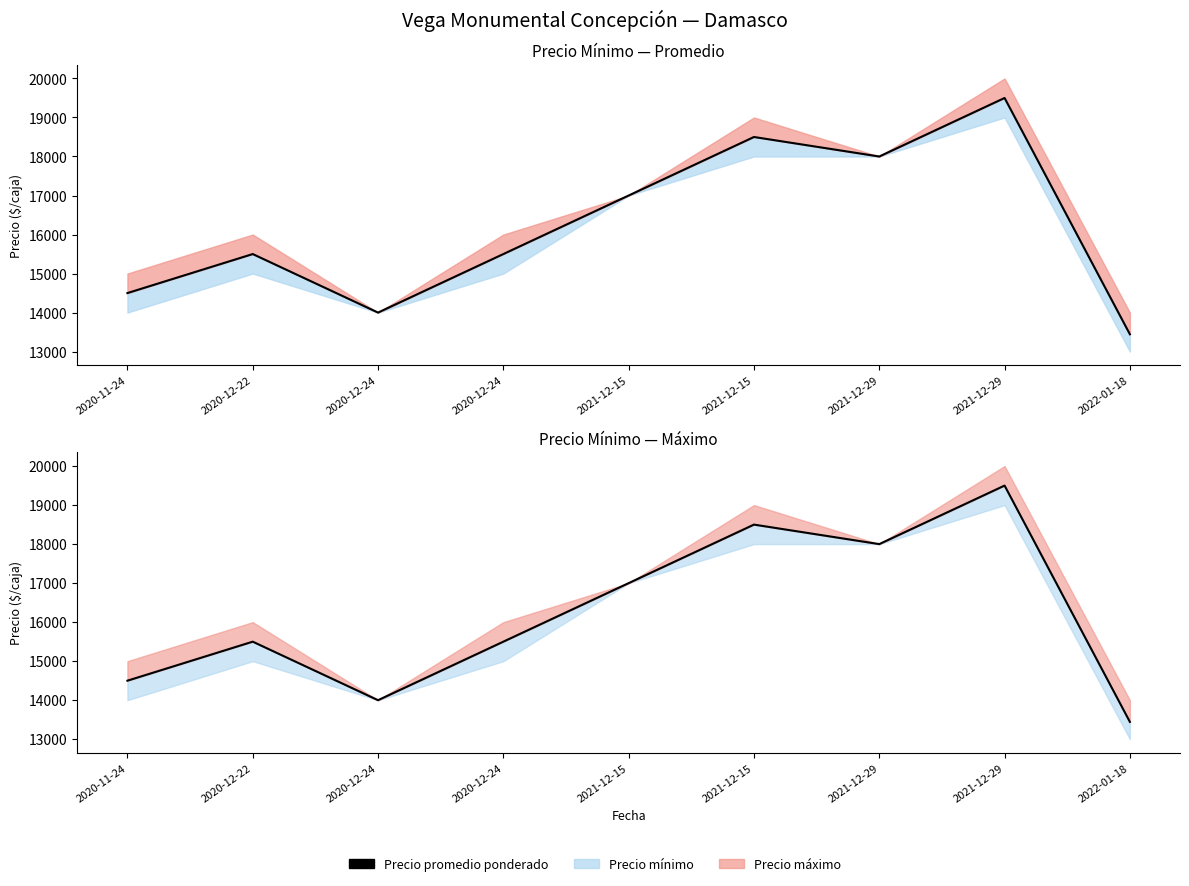

What is the label of the 5th point from the right?

2021-12-15